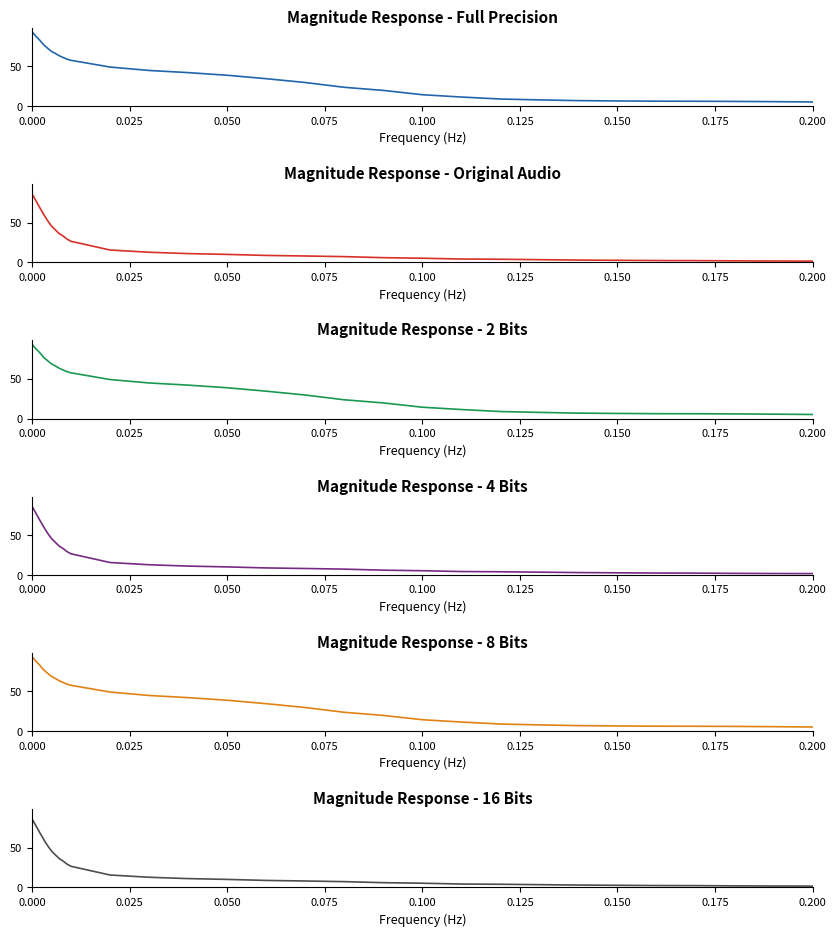

How many lines are shown in the chart?

6